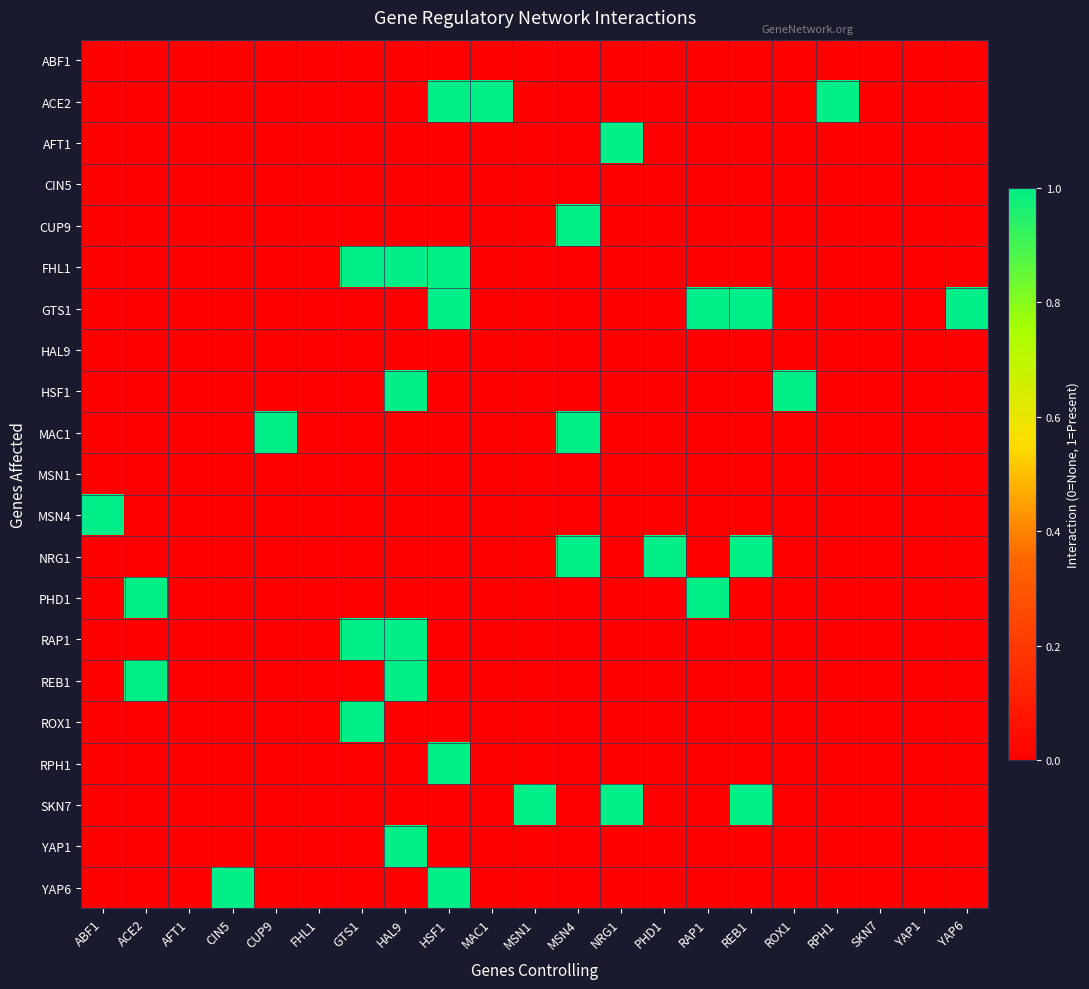

Reading right to left, extract all data points from this chart.

ABF1: YAP6=0	YAP1=0	SKN7=0	RPH1=0	ROX1=0	REB1=0	RAP1=0	PHD1=0	NRG1=0	MSN4=0	MSN1=0	MAC1=0	HSF1=0	HAL9=0	GTS1=0	FHL1=0	CUP9=0	CIN5=0	AFT1=0	ACE2=0	ABF1=0
ACE2: YAP6=0	YAP1=0	SKN7=0	RPH1=1	ROX1=0	REB1=0	RAP1=0	PHD1=0	NRG1=0	MSN4=0	MSN1=0	MAC1=1	HSF1=1	HAL9=0	GTS1=0	FHL1=0	CUP9=0	CIN5=0	AFT1=0	ACE2=0	ABF1=0
AFT1: YAP6=0	YAP1=0	SKN7=0	RPH1=0	ROX1=0	REB1=0	RAP1=0	PHD1=0	NRG1=1	MSN4=0	MSN1=0	MAC1=0	HSF1=0	HAL9=0	GTS1=0	FHL1=0	CUP9=0	CIN5=0	AFT1=0	ACE2=0	ABF1=0
CIN5: YAP6=0	YAP1=0	SKN7=0	RPH1=0	ROX1=0	REB1=0	RAP1=0	PHD1=0	NRG1=0	MSN4=0	MSN1=0	MAC1=0	HSF1=0	HAL9=0	GTS1=0	FHL1=0	CUP9=0	CIN5=0	AFT1=0	ACE2=0	ABF1=0
CUP9: YAP6=0	YAP1=0	SKN7=0	RPH1=0	ROX1=0	REB1=0	RAP1=0	PHD1=0	NRG1=0	MSN4=1	MSN1=0	MAC1=0	HSF1=0	HAL9=0	GTS1=0	FHL1=0	CUP9=0	CIN5=0	AFT1=0	ACE2=0	ABF1=0
FHL1: YAP6=0	YAP1=0	SKN7=0	RPH1=0	ROX1=0	REB1=0	RAP1=0	PHD1=0	NRG1=0	MSN4=0	MSN1=0	MAC1=0	HSF1=1	HAL9=1	GTS1=1	FHL1=0	CUP9=0	CIN5=0	AFT1=0	ACE2=0	ABF1=0
GTS1: YAP6=1	YAP1=0	SKN7=0	RPH1=0	ROX1=0	REB1=1	RAP1=1	PHD1=0	NRG1=0	MSN4=0	MSN1=0	MAC1=0	HSF1=1	HAL9=0	GTS1=0	FHL1=0	CUP9=0	CIN5=0	AFT1=0	ACE2=0	ABF1=0
HAL9: YAP6=0	YAP1=0	SKN7=0	RPH1=0	ROX1=0	REB1=0	RAP1=0	PHD1=0	NRG1=0	MSN4=0	MSN1=0	MAC1=0	HSF1=0	HAL9=0	GTS1=0	FHL1=0	CUP9=0	CIN5=0	AFT1=0	ACE2=0	ABF1=0
HSF1: YAP6=0	YAP1=0	SKN7=0	RPH1=0	ROX1=1	REB1=0	RAP1=0	PHD1=0	NRG1=0	MSN4=0	MSN1=0	MAC1=0	HSF1=0	HAL9=1	GTS1=0	FHL1=0	CUP9=0	CIN5=0	AFT1=0	ACE2=0	ABF1=0
MAC1: YAP6=0	YAP1=0	SKN7=0	RPH1=0	ROX1=0	REB1=0	RAP1=0	PHD1=0	NRG1=0	MSN4=1	MSN1=0	MAC1=0	HSF1=0	HAL9=0	GTS1=0	FHL1=0	CUP9=1	CIN5=0	AFT1=0	ACE2=0	ABF1=0
MSN1: YAP6=0	YAP1=0	SKN7=0	RPH1=0	ROX1=0	REB1=0	RAP1=0	PHD1=0	NRG1=0	MSN4=0	MSN1=0	MAC1=0	HSF1=0	HAL9=0	GTS1=0	FHL1=0	CUP9=0	CIN5=0	AFT1=0	ACE2=0	ABF1=0
MSN4: YAP6=0	YAP1=0	SKN7=0	RPH1=0	ROX1=0	REB1=0	RAP1=0	PHD1=0	NRG1=0	MSN4=0	MSN1=0	MAC1=0	HSF1=0	HAL9=0	GTS1=0	FHL1=0	CUP9=0	CIN5=0	AFT1=0	ACE2=0	ABF1=1
NRG1: YAP6=0	YAP1=0	SKN7=0	RPH1=0	ROX1=0	REB1=1	RAP1=0	PHD1=1	NRG1=0	MSN4=1	MSN1=0	MAC1=0	HSF1=0	HAL9=0	GTS1=0	FHL1=0	CUP9=0	CIN5=0	AFT1=0	ACE2=0	ABF1=0
PHD1: YAP6=0	YAP1=0	SKN7=0	RPH1=0	ROX1=0	REB1=0	RAP1=1	PHD1=0	NRG1=0	MSN4=0	MSN1=0	MAC1=0	HSF1=0	HAL9=0	GTS1=0	FHL1=0	CUP9=0	CIN5=0	AFT1=0	ACE2=1	ABF1=0
RAP1: YAP6=0	YAP1=0	SKN7=0	RPH1=0	ROX1=0	REB1=0	RAP1=0	PHD1=0	NRG1=0	MSN4=0	MSN1=0	MAC1=0	HSF1=0	HAL9=1	GTS1=1	FHL1=0	CUP9=0	CIN5=0	AFT1=0	ACE2=0	ABF1=0
REB1: YAP6=0	YAP1=0	SKN7=0	RPH1=0	ROX1=0	REB1=0	RAP1=0	PHD1=0	NRG1=0	MSN4=0	MSN1=0	MAC1=0	HSF1=0	HAL9=1	GTS1=0	FHL1=0	CUP9=0	CIN5=0	AFT1=0	ACE2=1	ABF1=0
ROX1: YAP6=0	YAP1=0	SKN7=0	RPH1=0	ROX1=0	REB1=0	RAP1=0	PHD1=0	NRG1=0	MSN4=0	MSN1=0	MAC1=0	HSF1=0	HAL9=0	GTS1=1	FHL1=0	CUP9=0	CIN5=0	AFT1=0	ACE2=0	ABF1=0
RPH1: YAP6=0	YAP1=0	SKN7=0	RPH1=0	ROX1=0	REB1=0	RAP1=0	PHD1=0	NRG1=0	MSN4=0	MSN1=0	MAC1=0	HSF1=1	HAL9=0	GTS1=0	FHL1=0	CUP9=0	CIN5=0	AFT1=0	ACE2=0	ABF1=0
SKN7: YAP6=0	YAP1=0	SKN7=0	RPH1=0	ROX1=0	REB1=1	RAP1=0	PHD1=0	NRG1=1	MSN4=0	MSN1=1	MAC1=0	HSF1=0	HAL9=0	GTS1=0	FHL1=0	CUP9=0	CIN5=0	AFT1=0	ACE2=0	ABF1=0
YAP1: YAP6=0	YAP1=0	SKN7=0	RPH1=0	ROX1=0	REB1=0	RAP1=0	PHD1=0	NRG1=0	MSN4=0	MSN1=0	MAC1=0	HSF1=0	HAL9=1	GTS1=0	FHL1=0	CUP9=0	CIN5=0	AFT1=0	ACE2=0	ABF1=0
YAP6: YAP6=0	YAP1=0	SKN7=0	RPH1=0	ROX1=0	REB1=0	RAP1=0	PHD1=0	NRG1=0	MSN4=0	MSN1=0	MAC1=0	HSF1=1	HAL9=0	GTS1=0	FHL1=0	CUP9=0	CIN5=1	AFT1=0	ACE2=0	ABF1=0